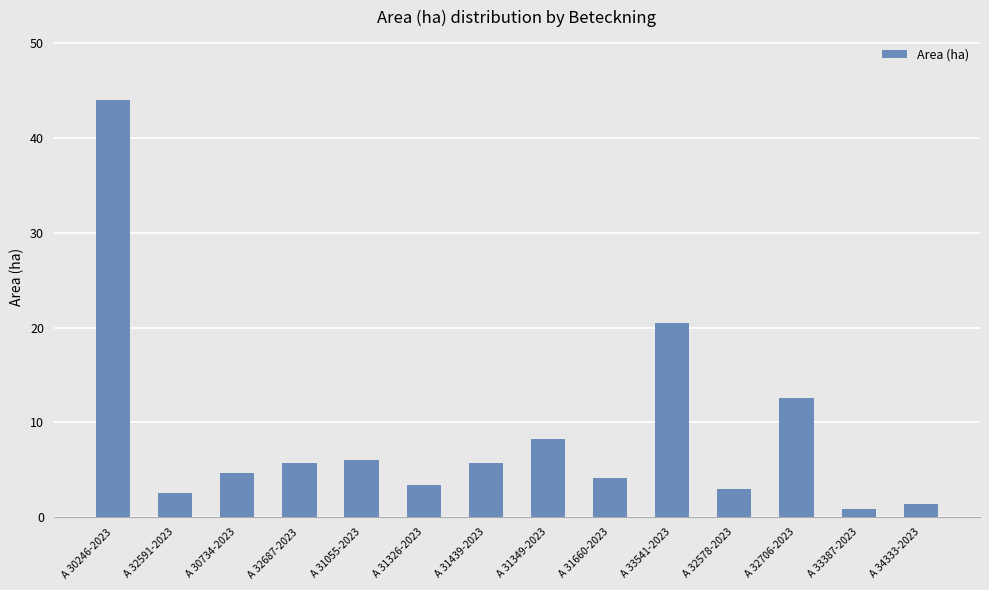

Reading left to right, transcribe all the data shown in this chart.

A 30246-2023=44.0	A 32591-2023=2.6	A 30734-2023=4.7	A 32687-2023=5.7	A 31055-2023=6.0	A 31326-2023=3.4	A 31439-2023=5.7	A 31349-2023=8.3	A 31660-2023=4.2	A 33541-2023=20.5	A 32578-2023=3.0	A 32706-2023=12.6	A 33387-2023=0.9	A 34333-2023=1.4